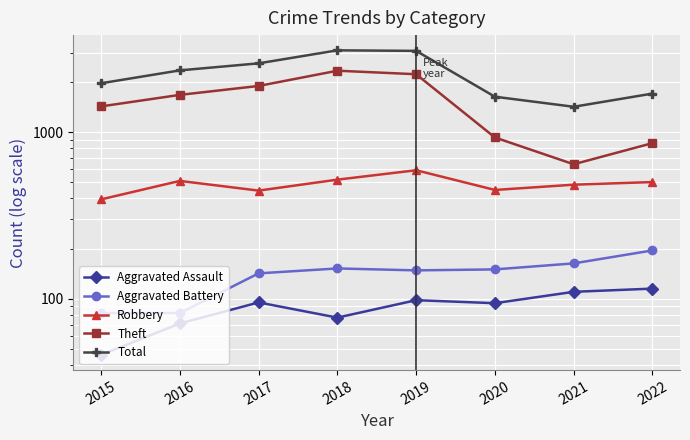

Between 2020 and 2021, which series saw the biggest shift?

Theft